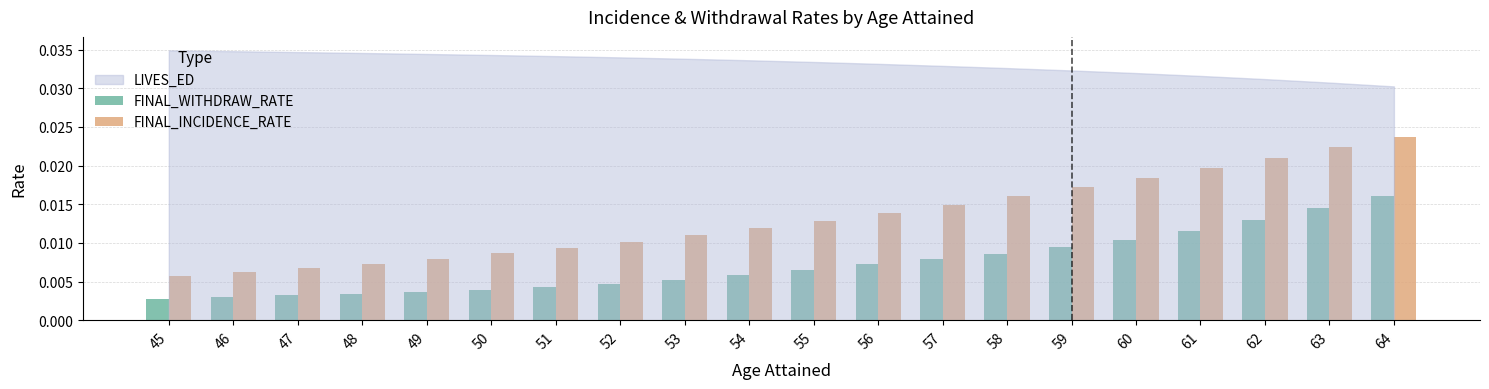

Which series has the largest range (max minus min)?

FINAL_INCIDENCE_RATE